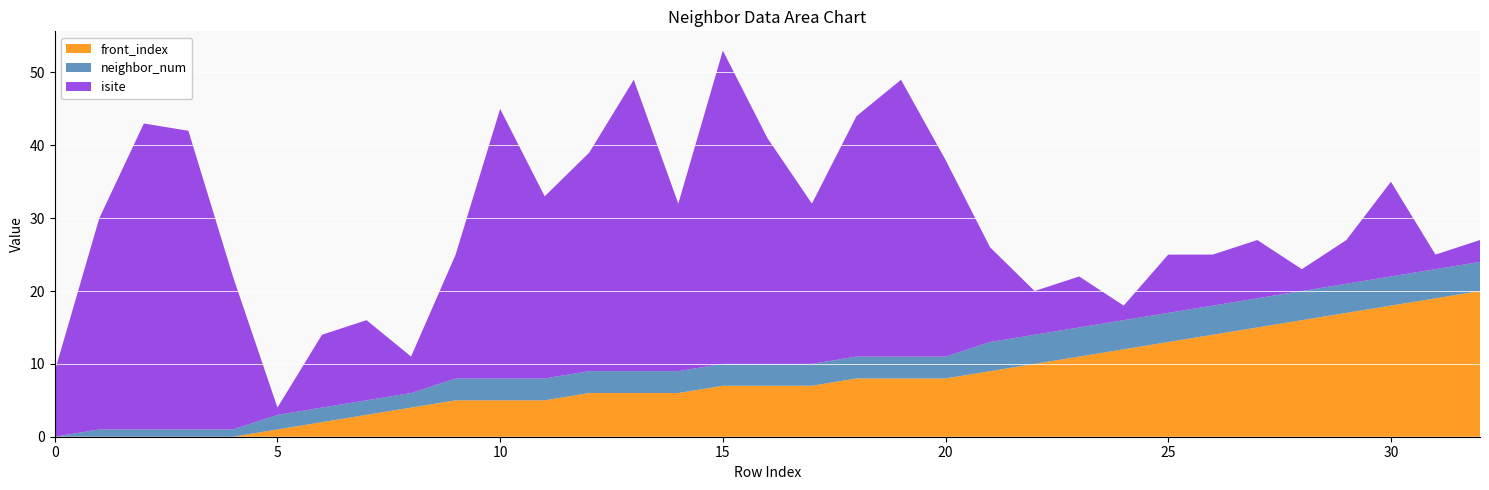

Reading right to left, what are all the values shown in this chart?

neighbor_num: 4	4	4	4	4	4	4	4	4	4	4	4	3	3	3	3	3	3	3	3	3	3	3	3	2	2	2	2	1	1	1	1	0
isite: 3	2	13	6	3	8	7	8	2	7	6	13	27	38	33	22	31	43	23	40	30	25	37	17	5	11	10	1	21	41	42	29	9
front_index: 20	19	18	17	16	15	14	13	12	11	10	9	8	8	8	7	7	7	6	6	6	5	5	5	4	3	2	1	0	0	0	0	0